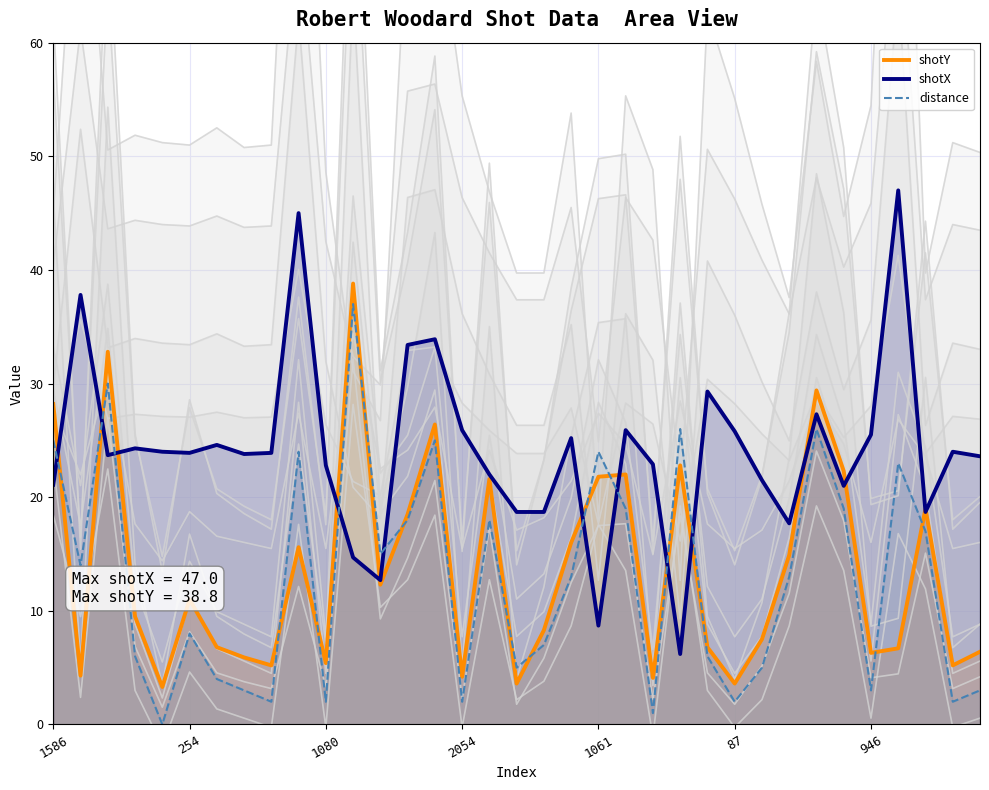

Is the value of shotY at 8 greater than the value of distance at 23?

No